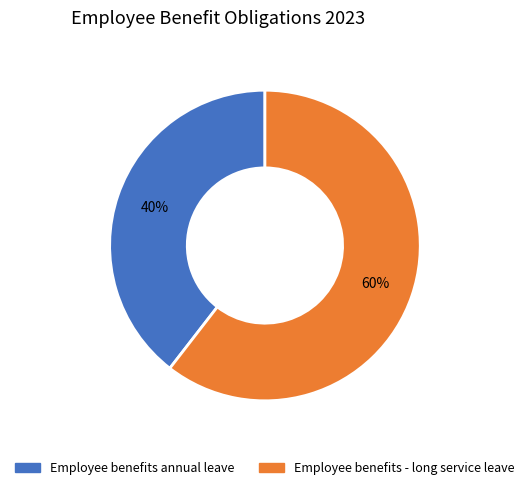

How many slices are in this pie chart?

2